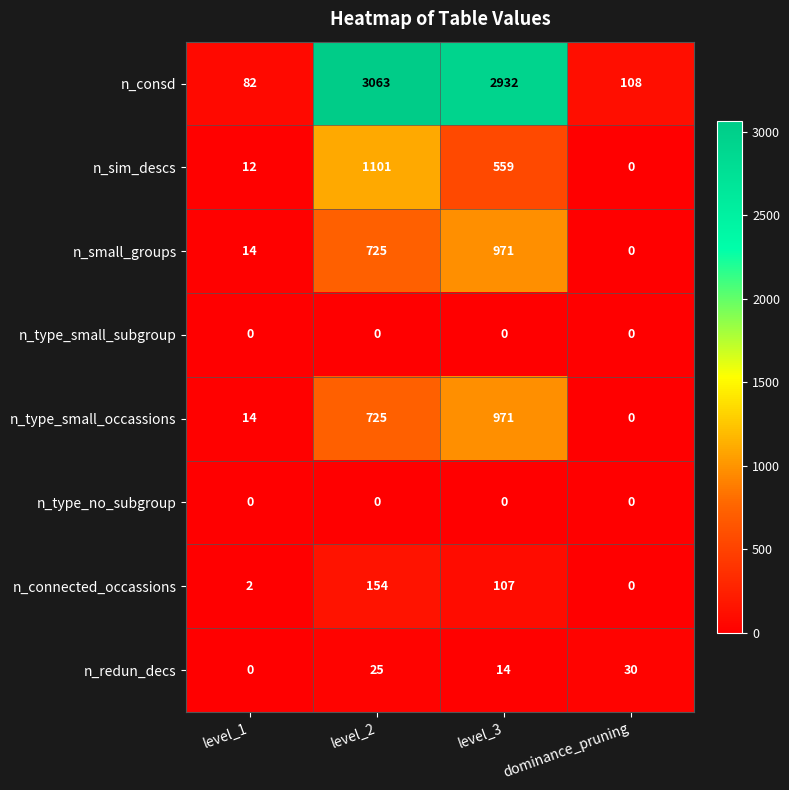

What is the difference between the highest and lowest values at level_1?

82